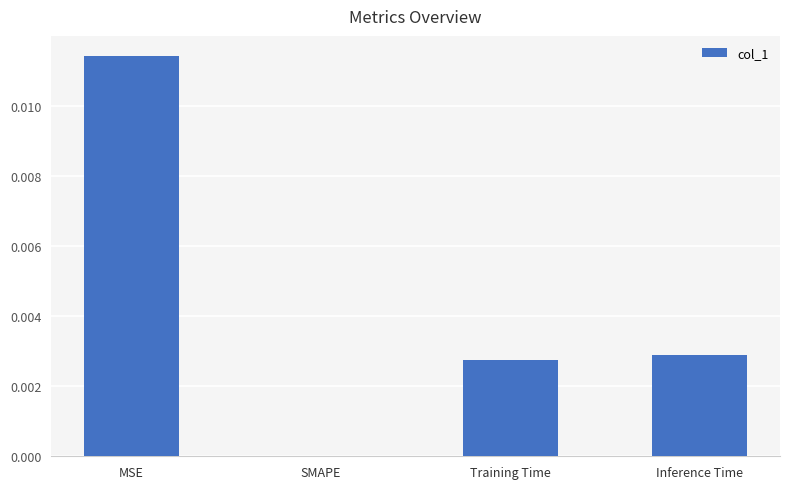

Which has a higher value, MSE or SMAPE?

MSE